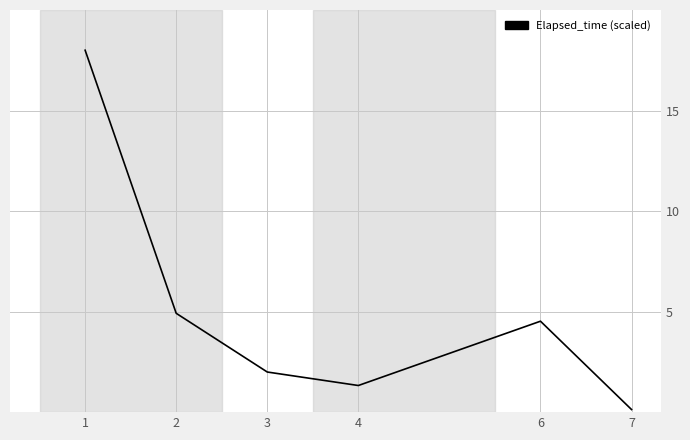

What is the approximate value at 7?

0.1